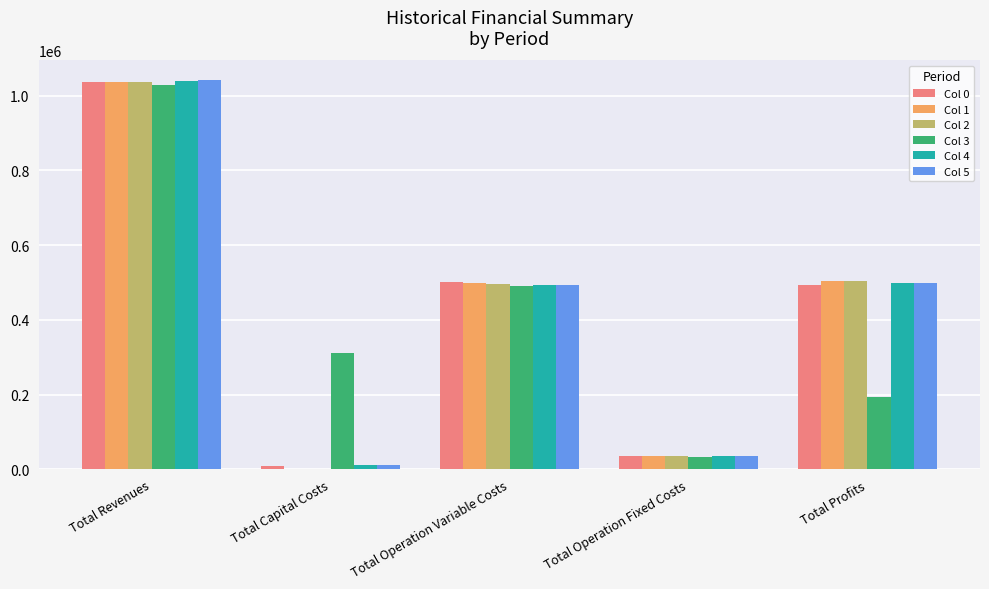

Which series changed the most between Total Capital Costs and Total Operation Fixed Costs?

Col 3